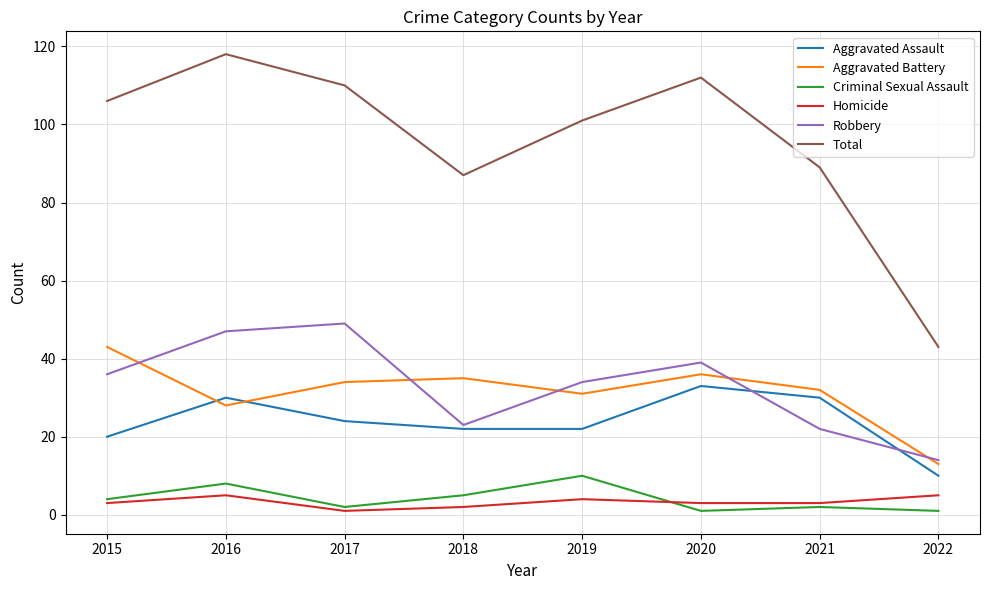

Which category has the highest value in the Aggravated Battery series?

2015